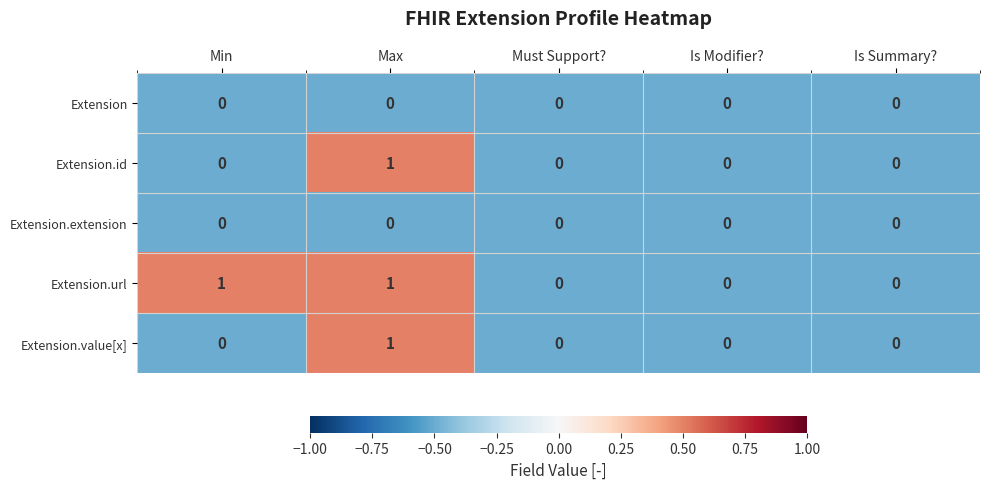

At which category is the sum across all series the highest?

Max